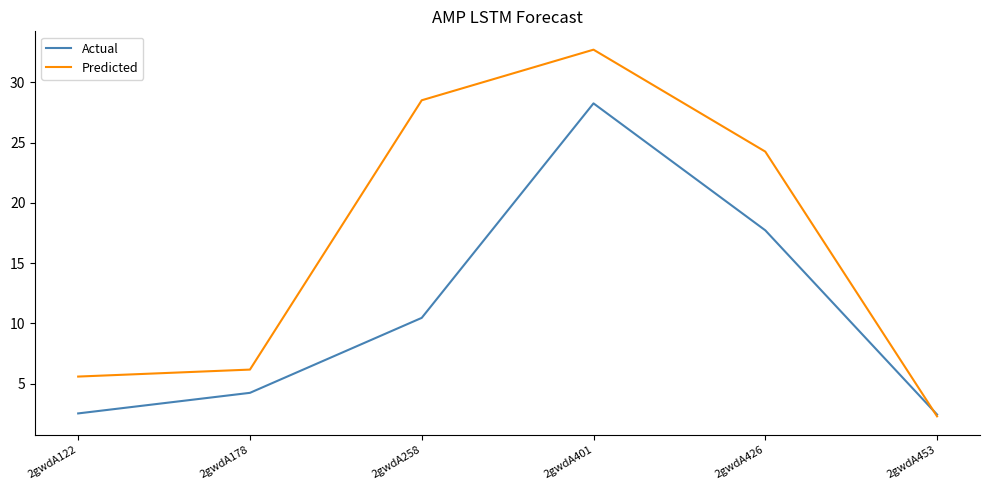

What is the highest value of the Predicted series?

32.7